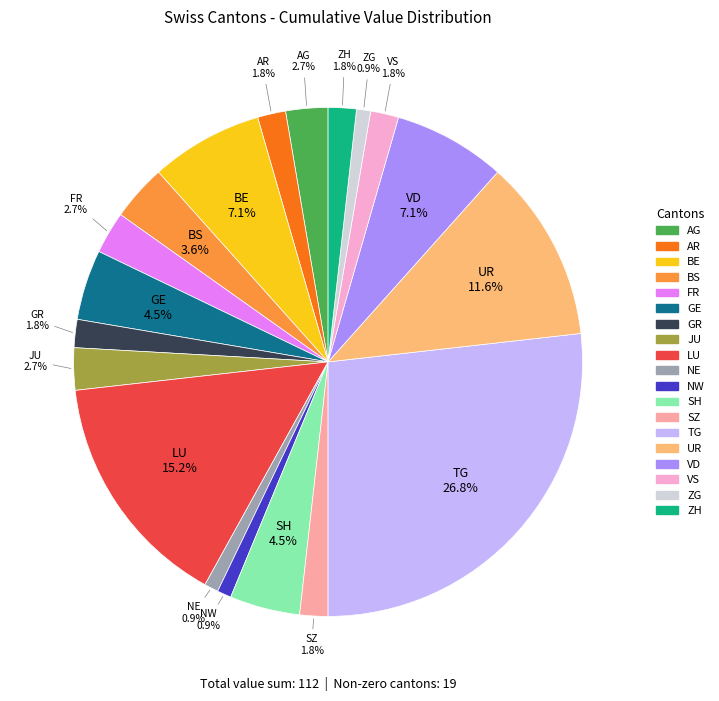

Is there any slice that represents more than half of the pie?

No